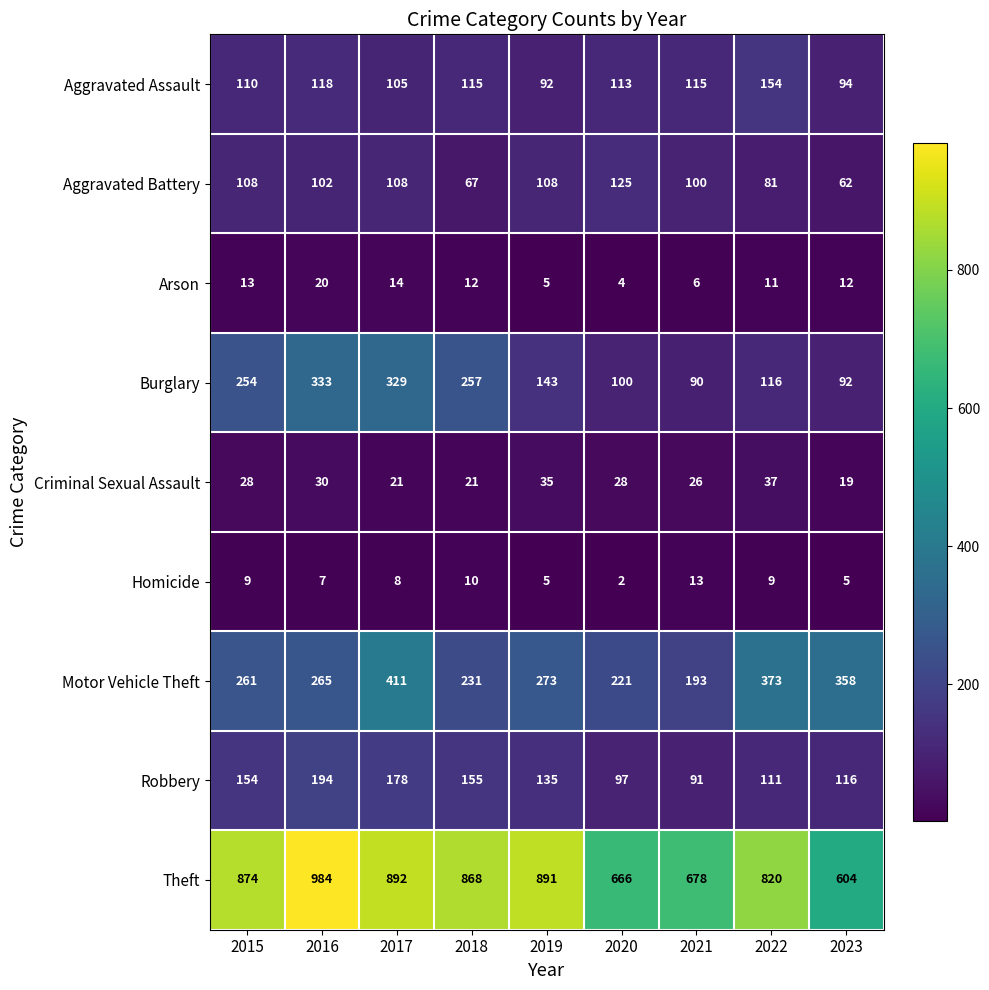

Is the value of Arson at 2023 greater than the value of Criminal Sexual Assault at 2023?

No